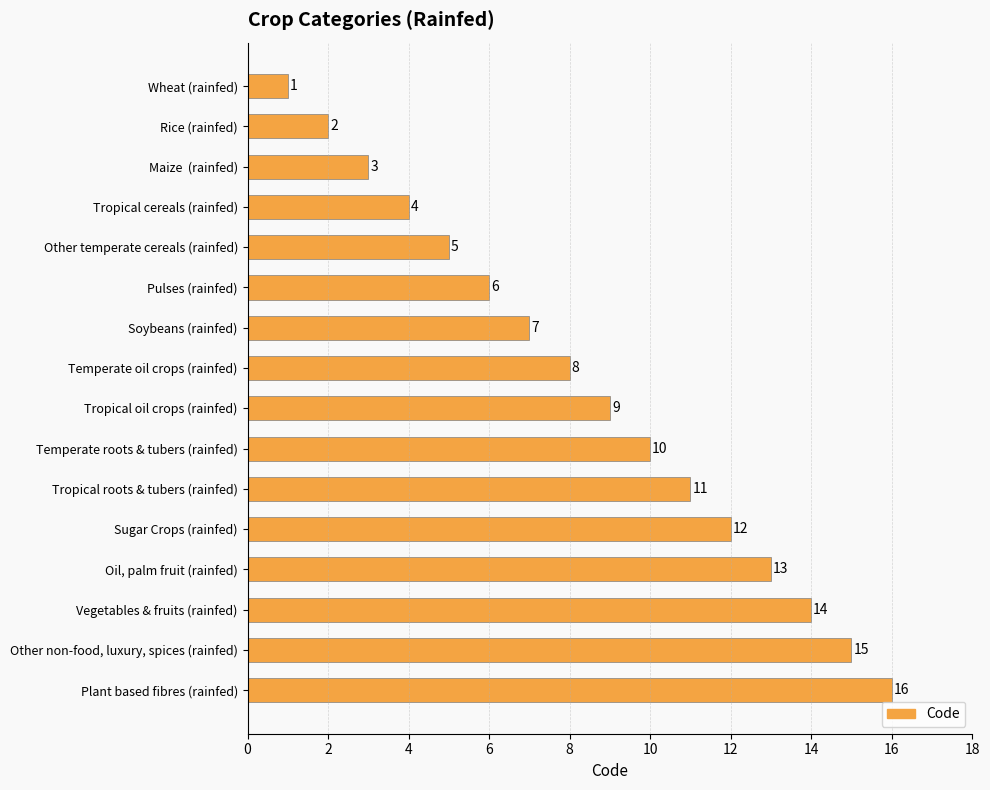

What is the ratio of the value at Tropical oil crops (rainfed) to the value at Other temperate cereals (rainfed)?

1.8